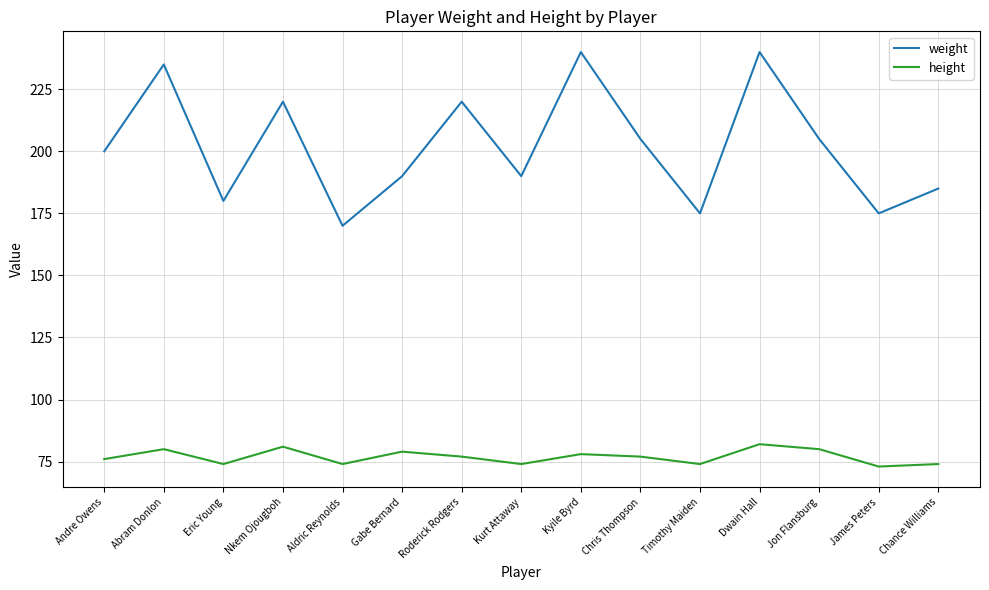

True or false: height and weight intersect in this chart.

False